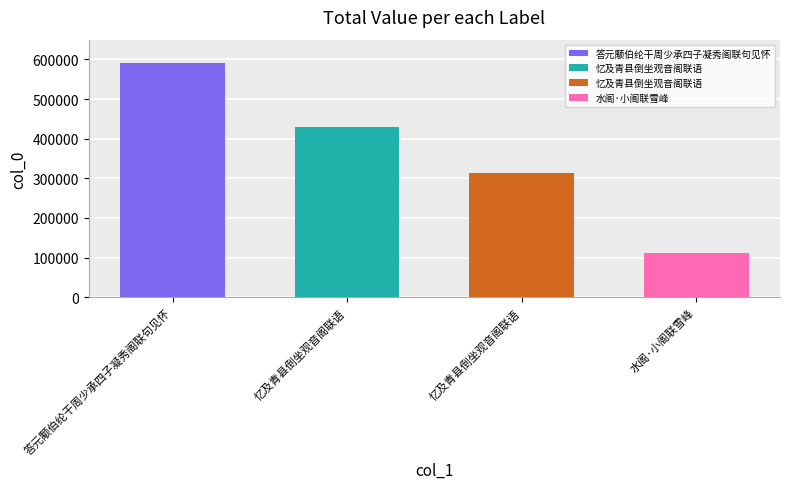

Reading right to left, transcribe all the data shown in this chart.

水阁·小阁联雪峰=110980	忆及青县倒坐观音阁联语=312514	忆及青县倒坐观音阁联语=428626	答元颙伯纶干周少承四子凝秀阁联句见怀=591364